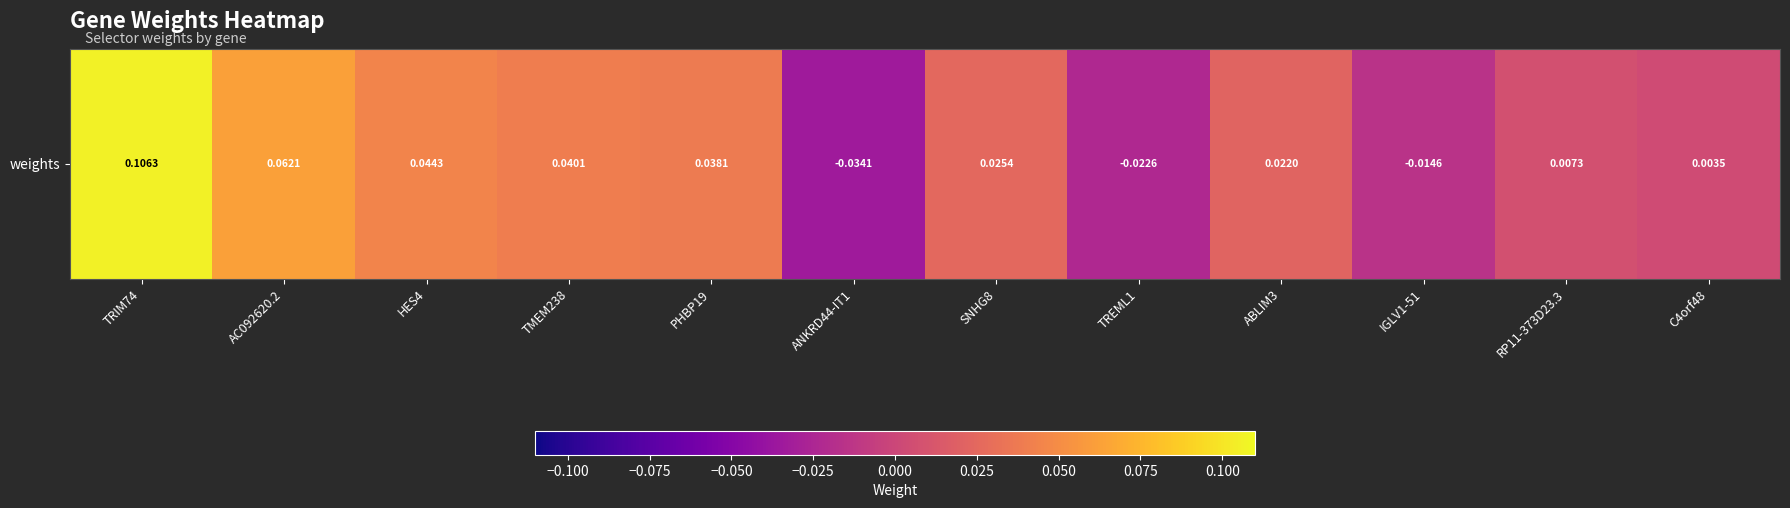

How many data points does each series have?

12